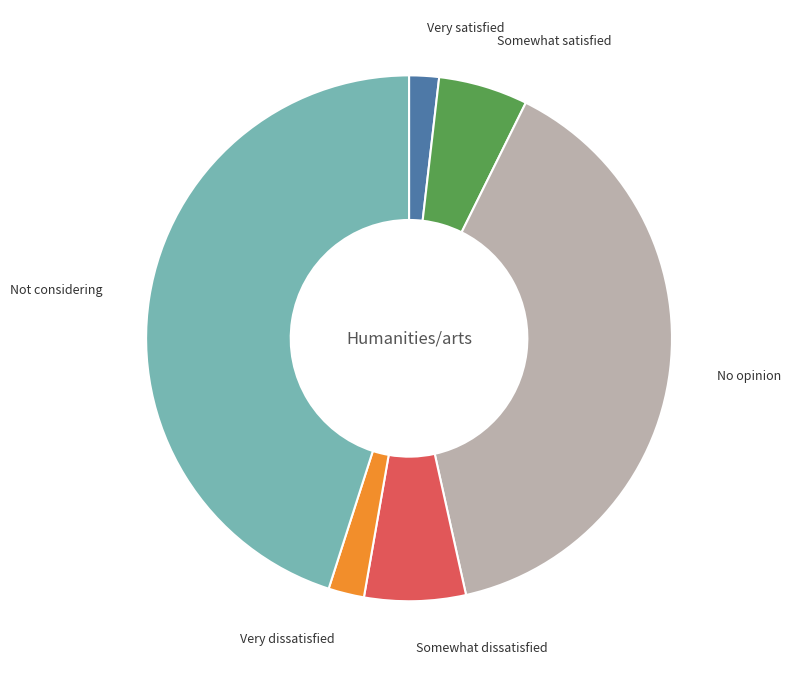

Do Somewhat satisfied and Not considering together represent more than half of the pie?

Yes